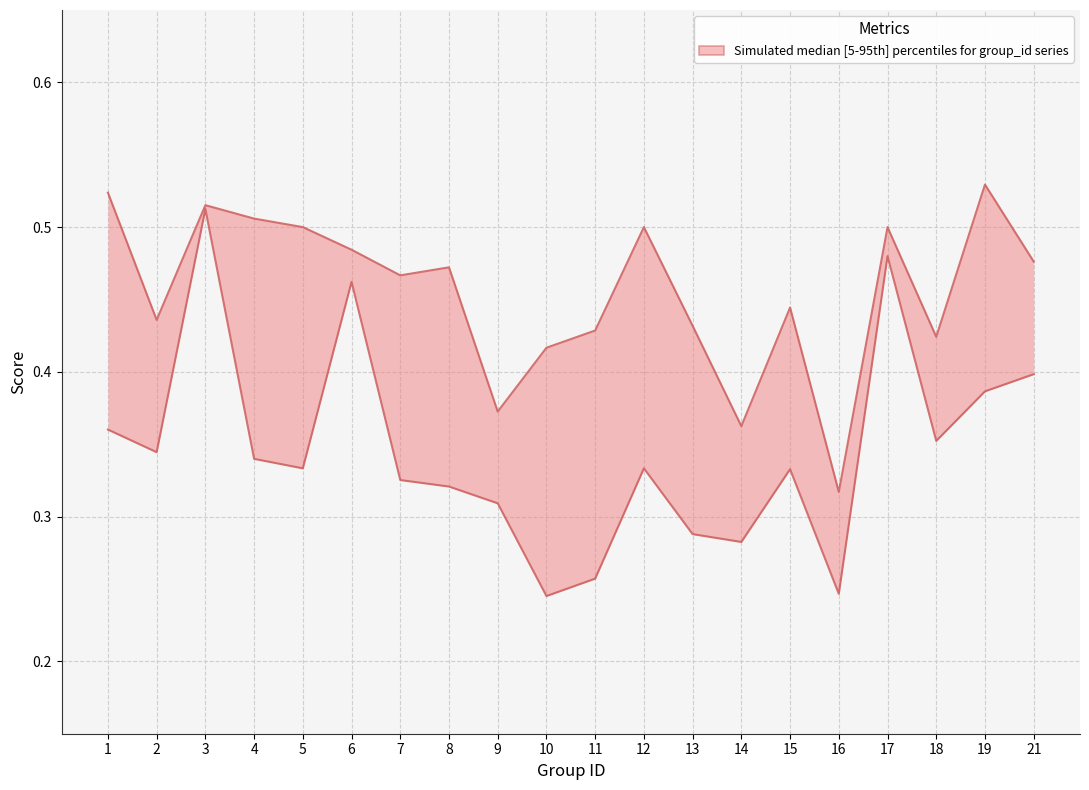

At 17, list the series in order from smallest to largest.

f1, accuracy